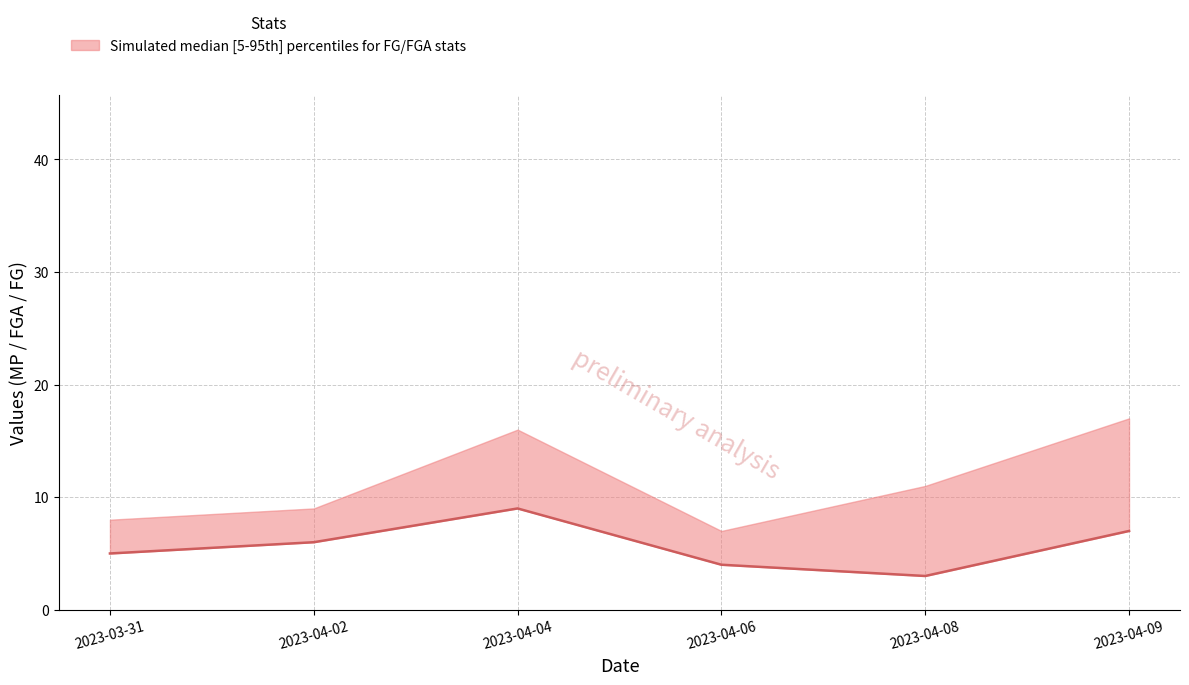

True or false: the data shows 4 at 2023-04-06.

True